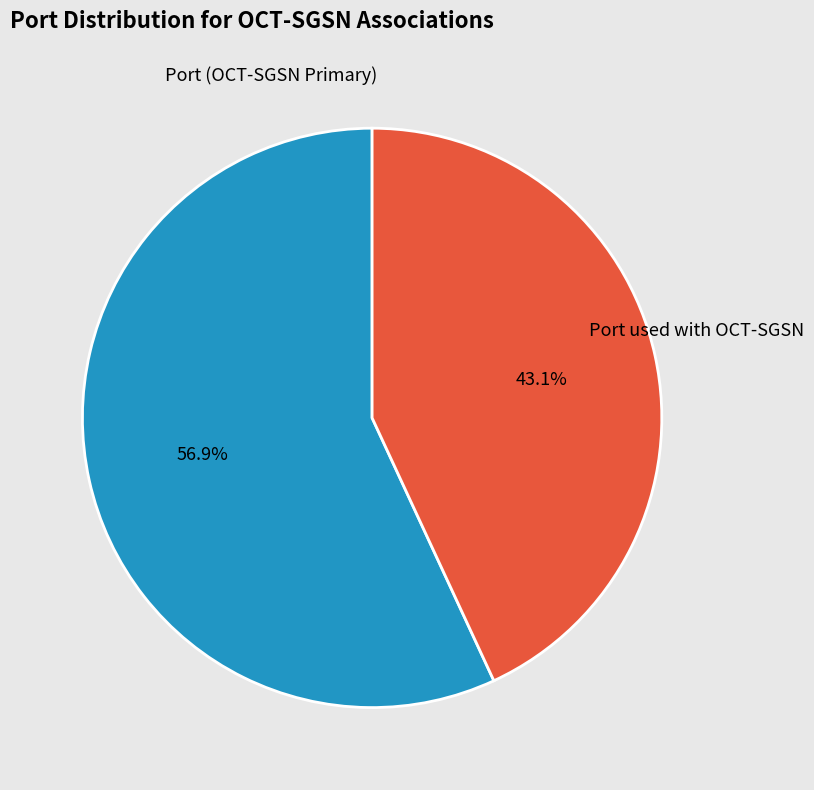

Count the number of slices in the pie.

2